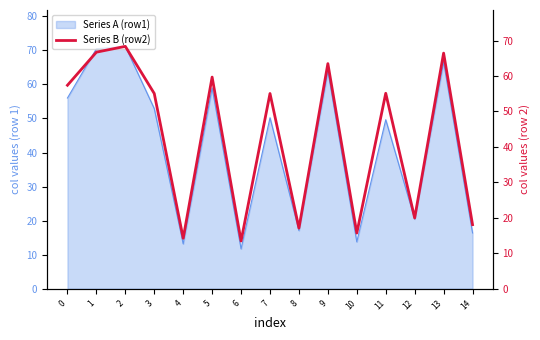

What is the value of the 10th point from the left?

63.5